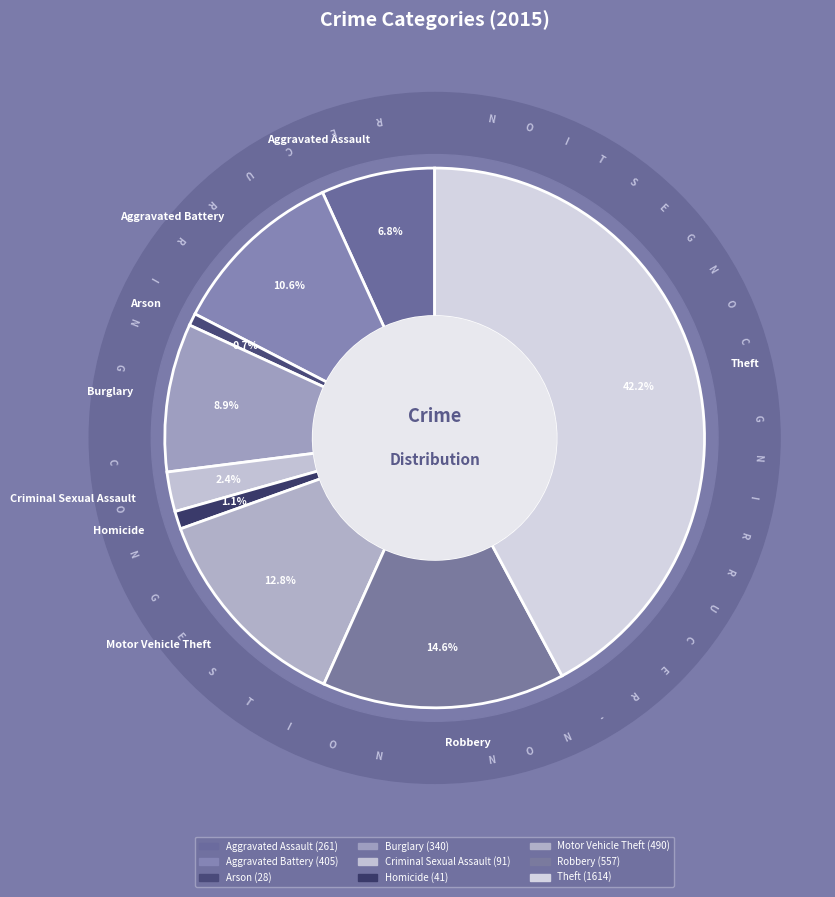

To the nearest percent, what is the difference between the largest and smallest slice percentages?

41%